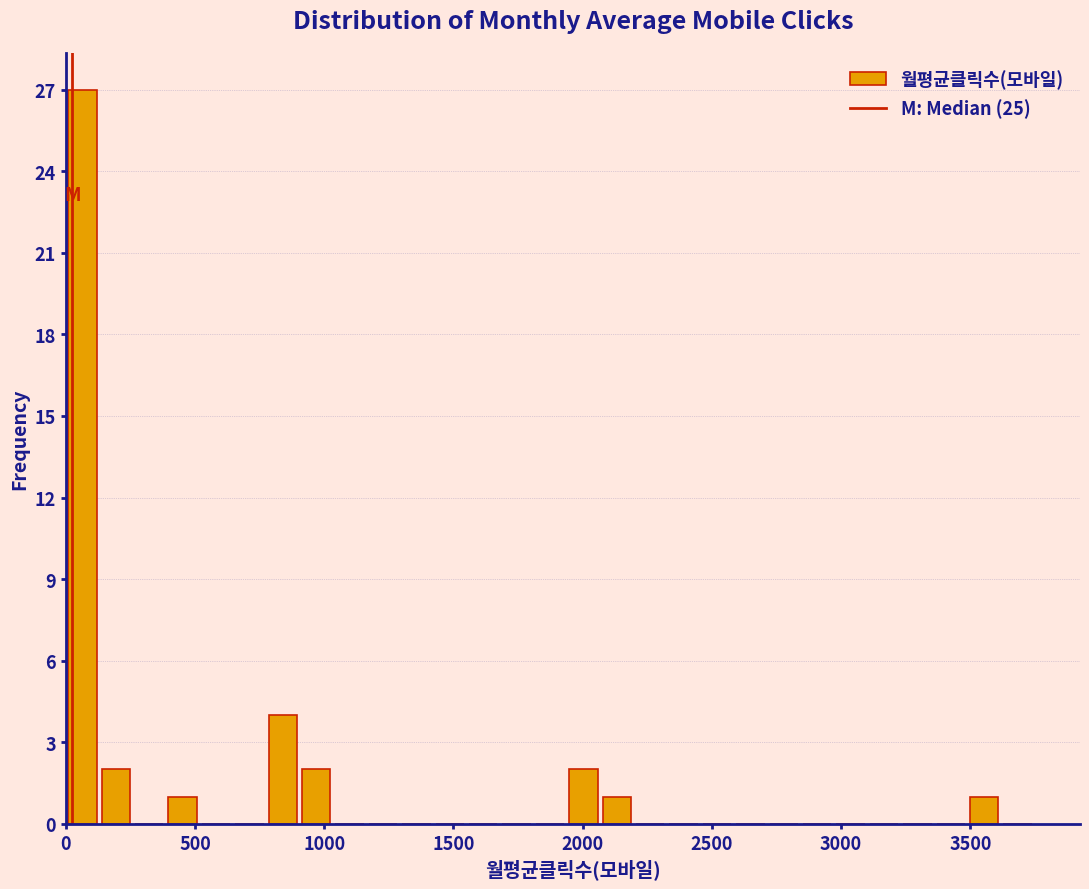

Around what value on the x-axis is the tallest bar? Give the approximate position of its centre, as read against the axis.

50